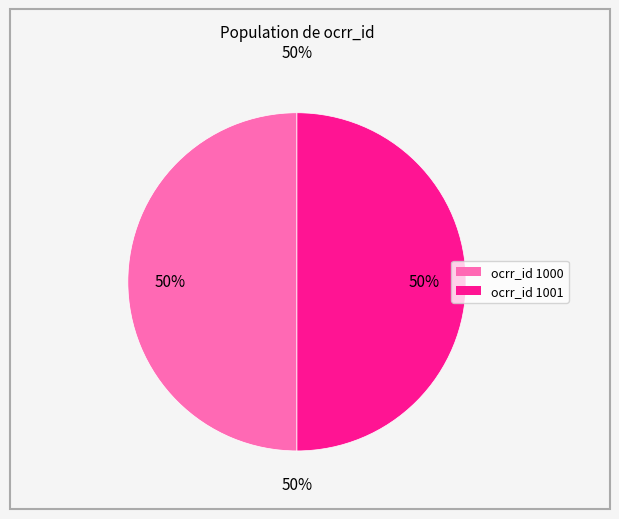

How many slices are in this pie chart?

2